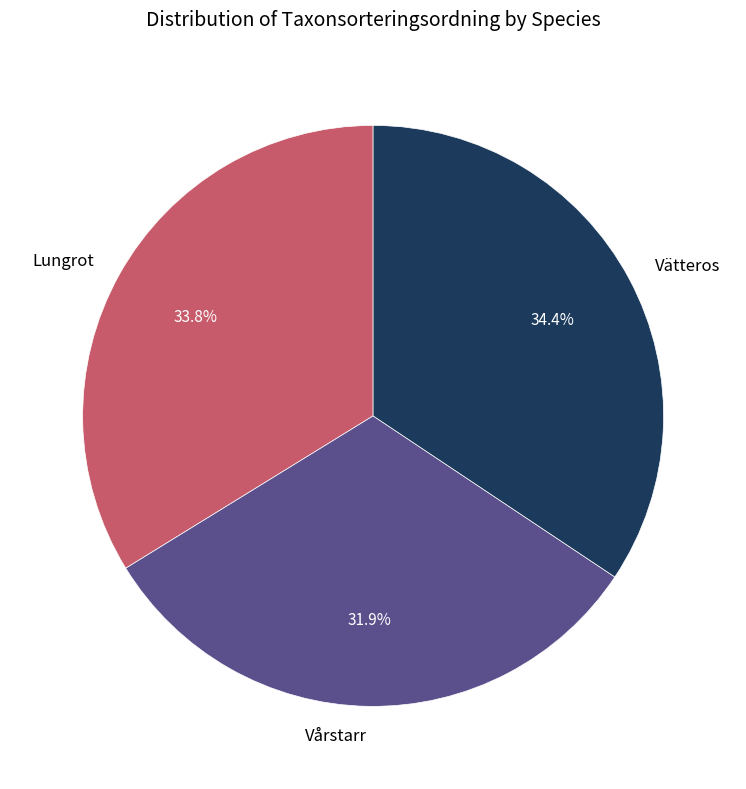

What is the largest slice in the pie chart?

Vätteros